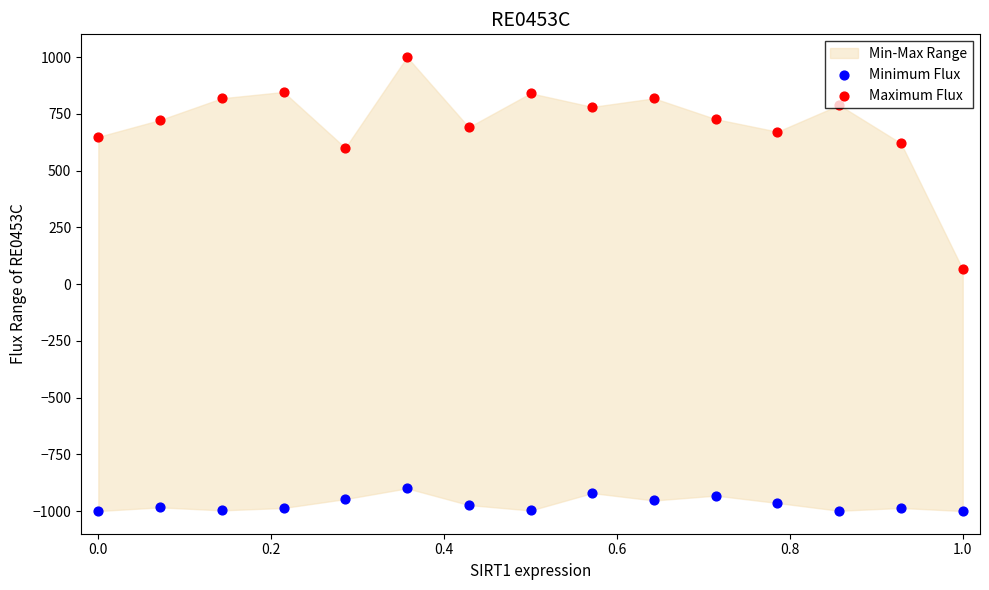

Which series contains the lowest Y value?

Minimum Flux